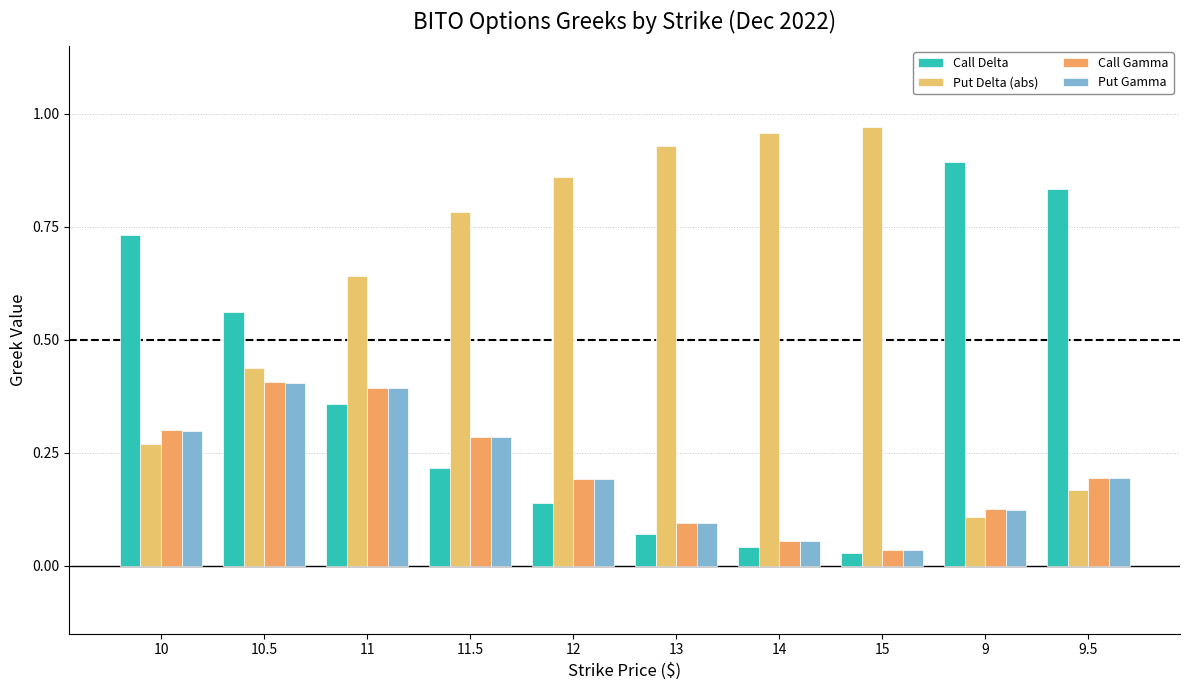

What is the label of the 1st bar from the left?

10